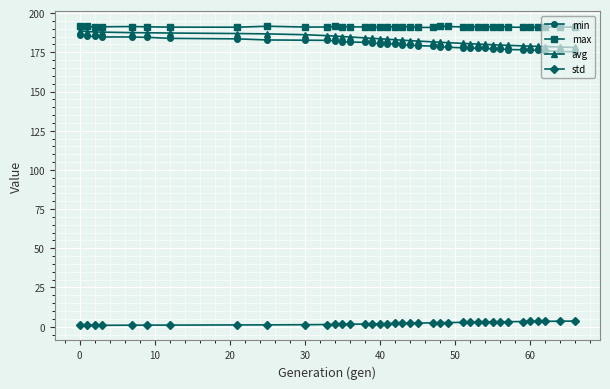

At how many categories does at least one series exceed 142?

38